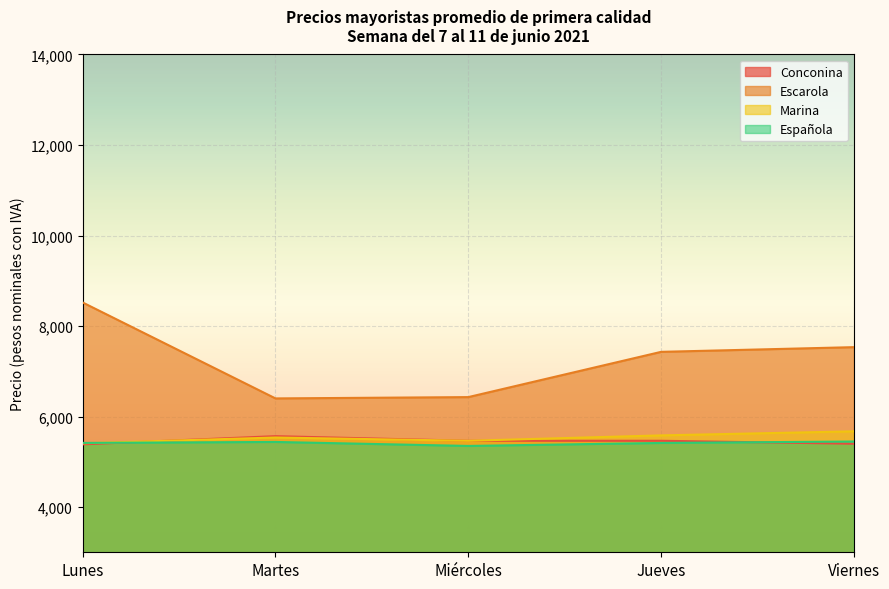

Rank the series by their maximum value, from lowest to highest.

Española, Conconina, Marina, Escarola